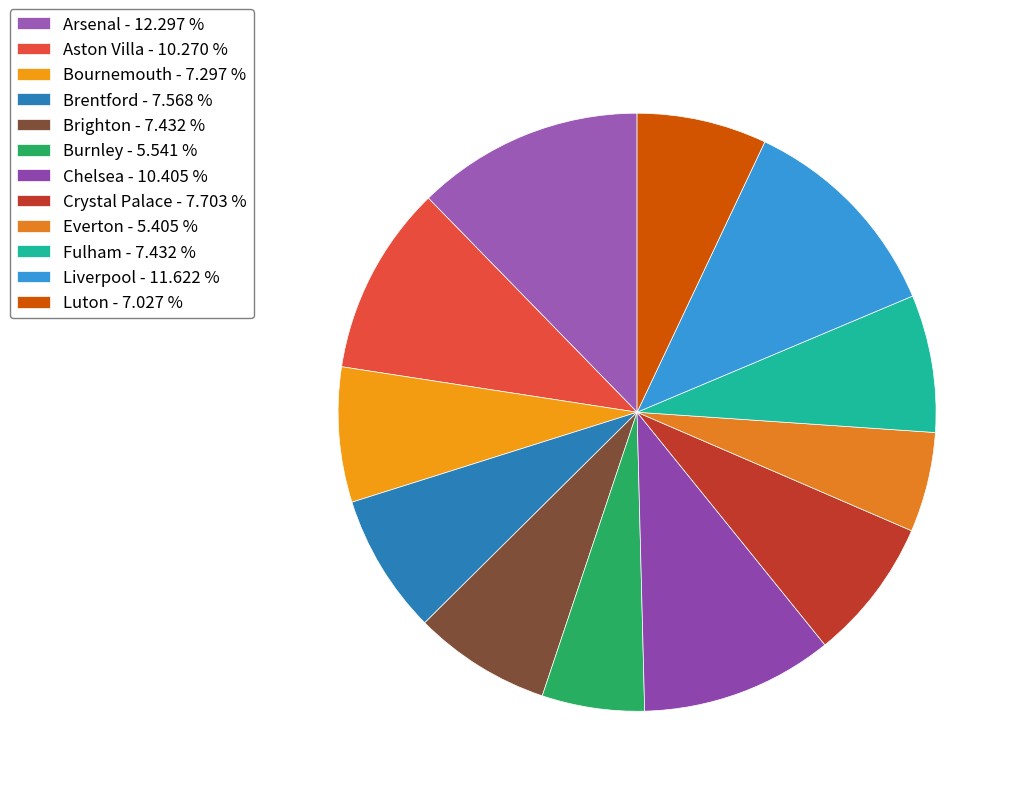

What is the largest slice in the pie chart?

Arsenal